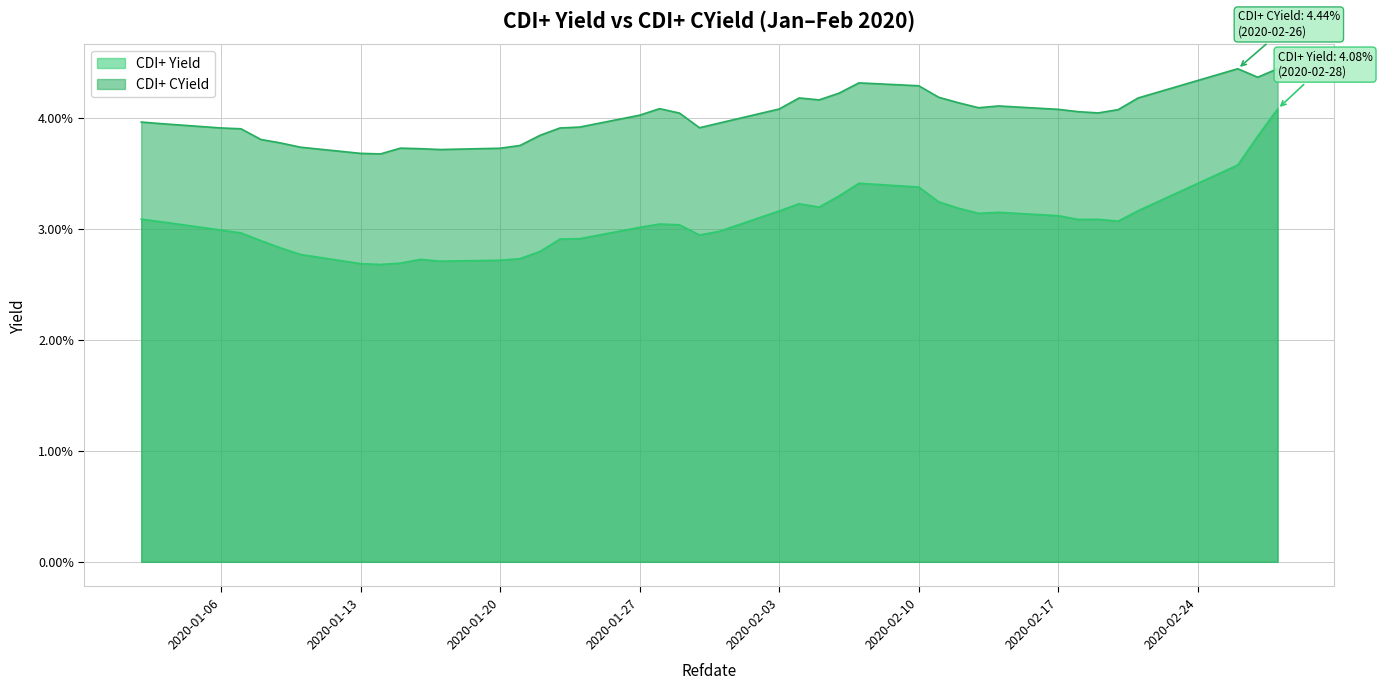

What are all the series names shown in the legend?

CDI+ Yield, CDI+ CYield